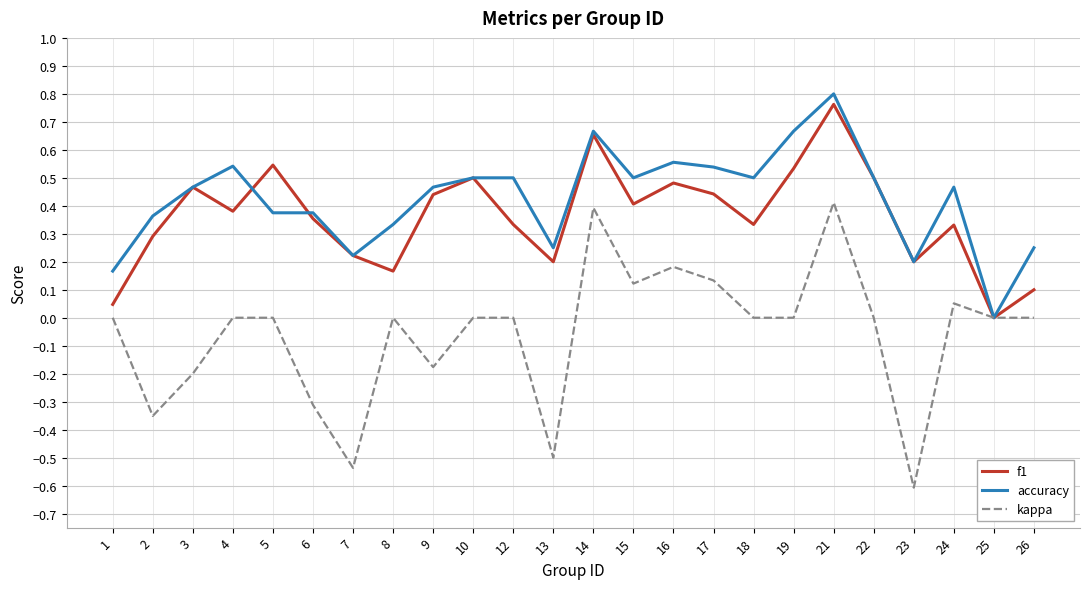

Is it true that accuracy equals -0.3 at 25?

False